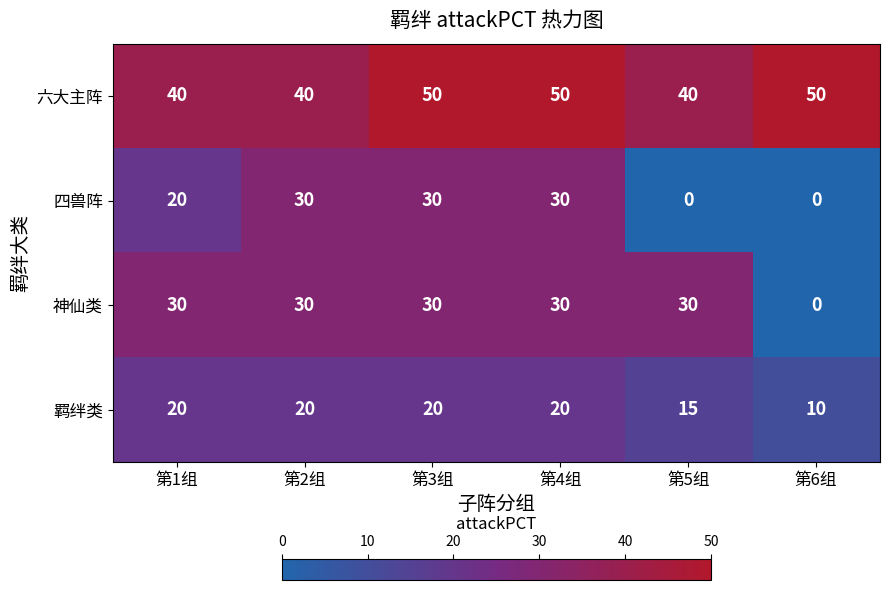

True or false: 羁绊类 has a value of 10 at 第6组.

True